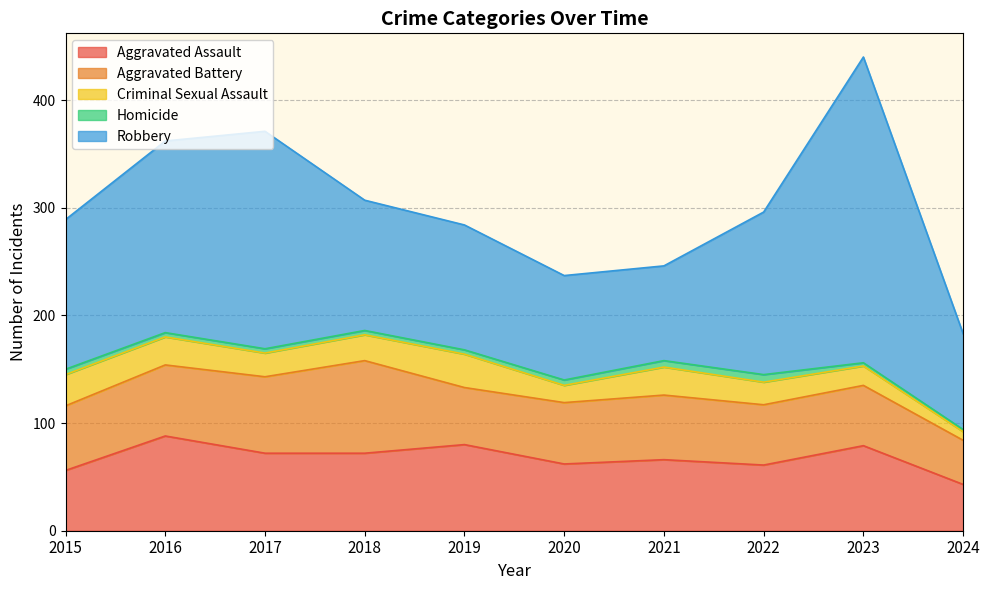

Between 2024 and 2021, which is larger?

2021